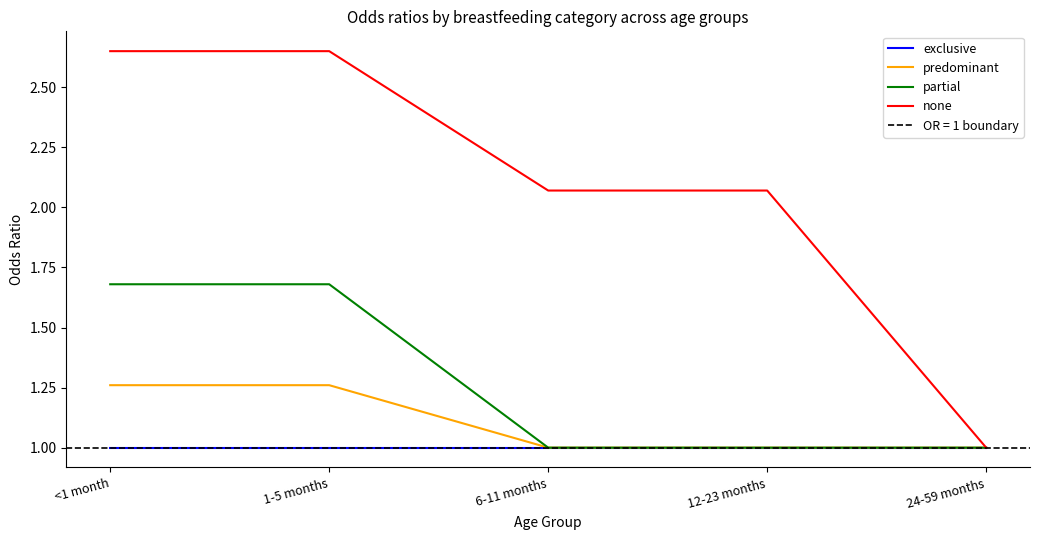

At which category is the sum across all series the highest?

<1 month